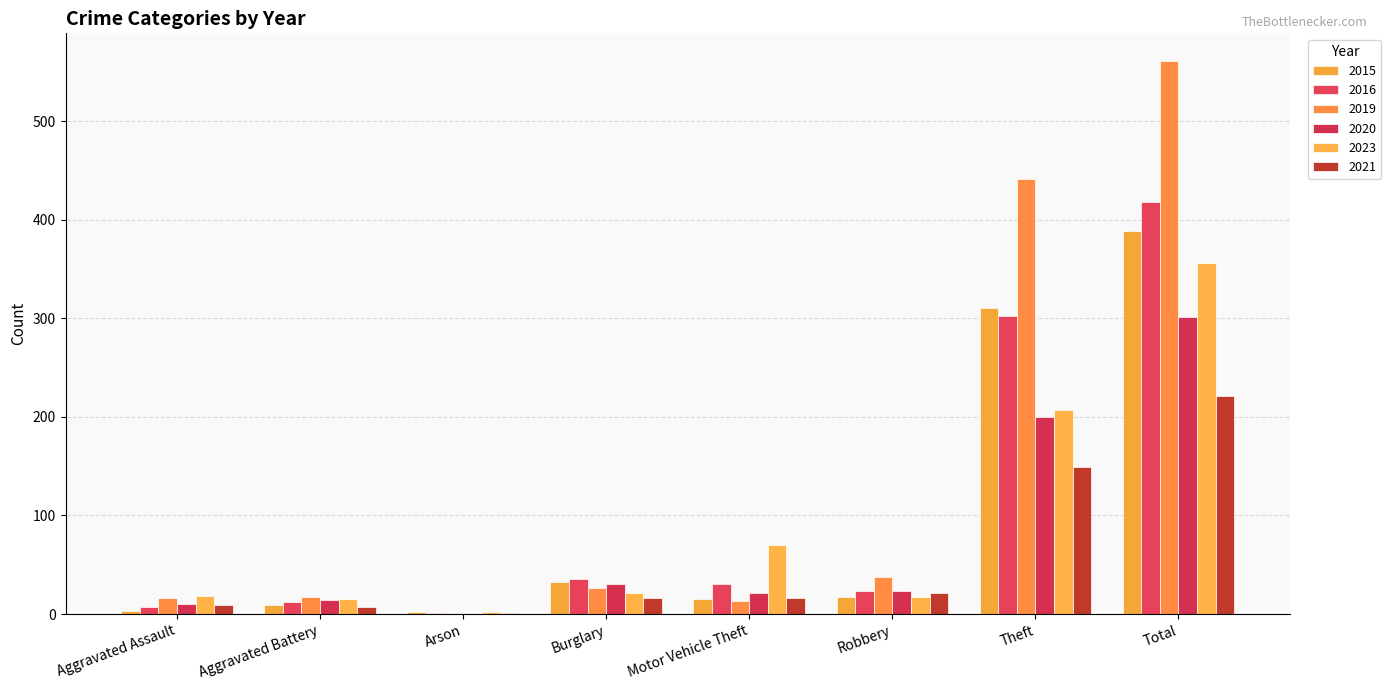

How many series are shown in this chart?

6